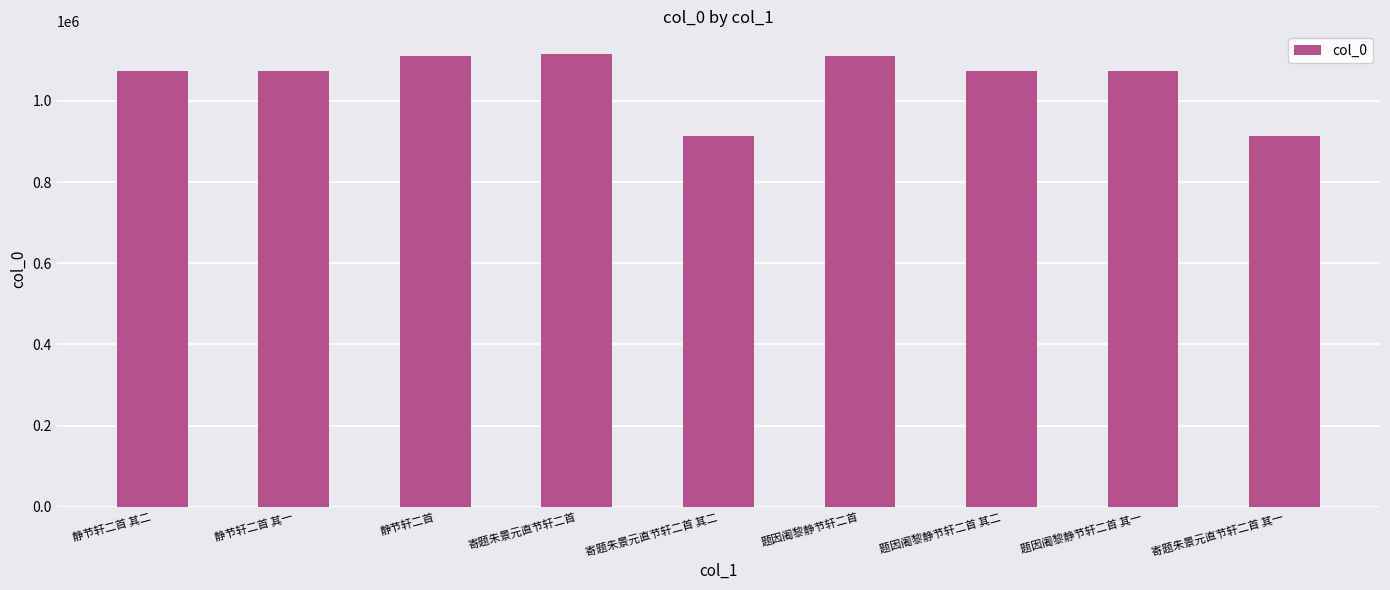

What is the difference between the second highest and second lowest values?

197122